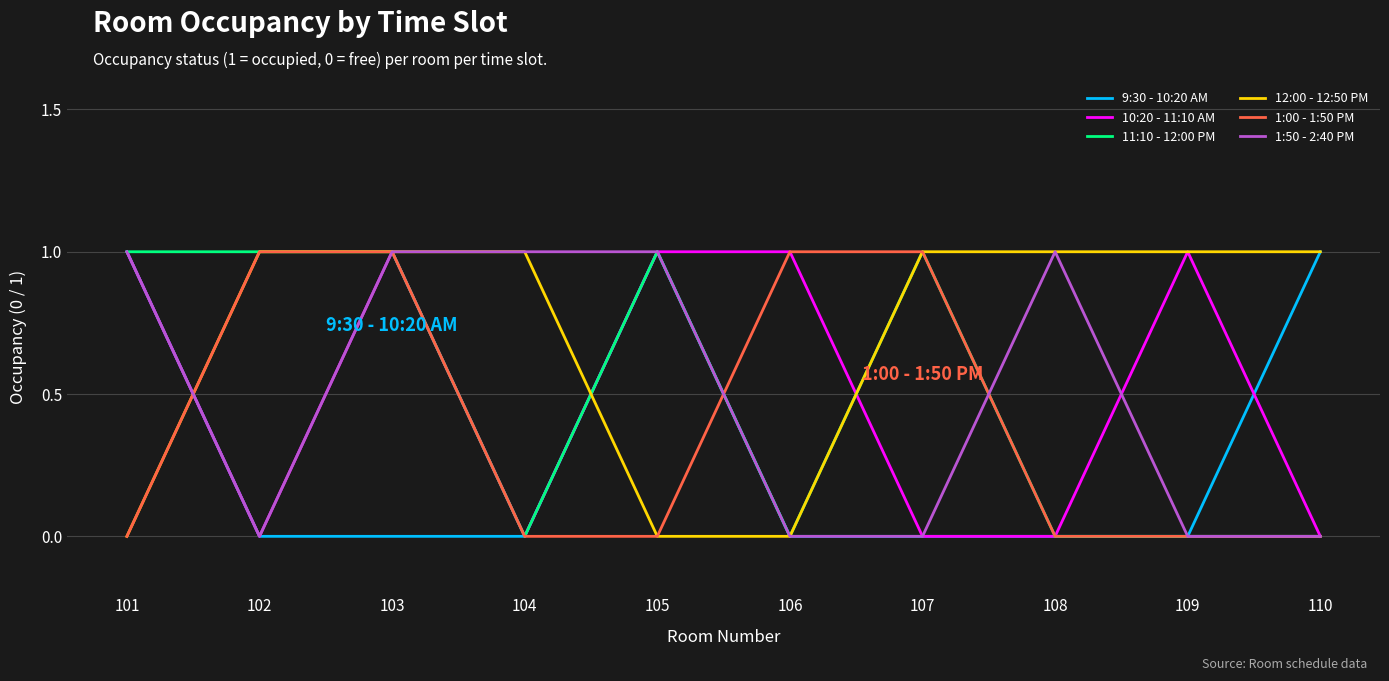

The value of 12:00 - 12:50 PM at 107 is 0. True or false?

False